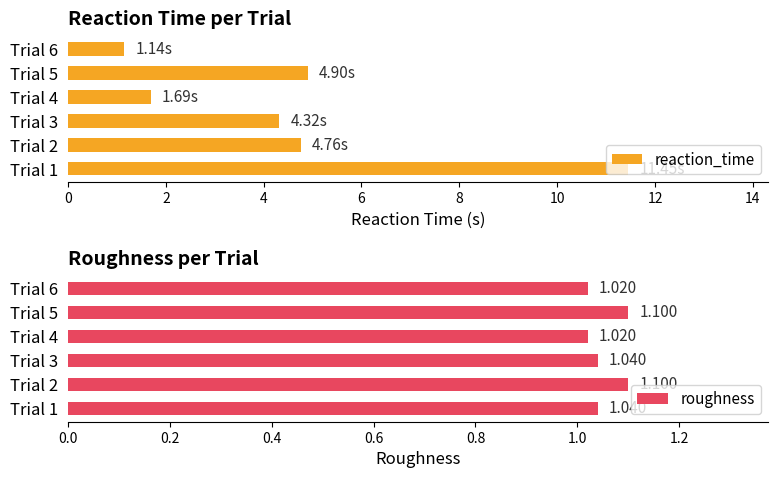

Reading right to left, extract all data points from this chart.

reaction_time: 1.1	4.9	1.7	4.3	4.8	11.5
roughness: 1.0	1.1	1.0	1.0	1.1	1.0